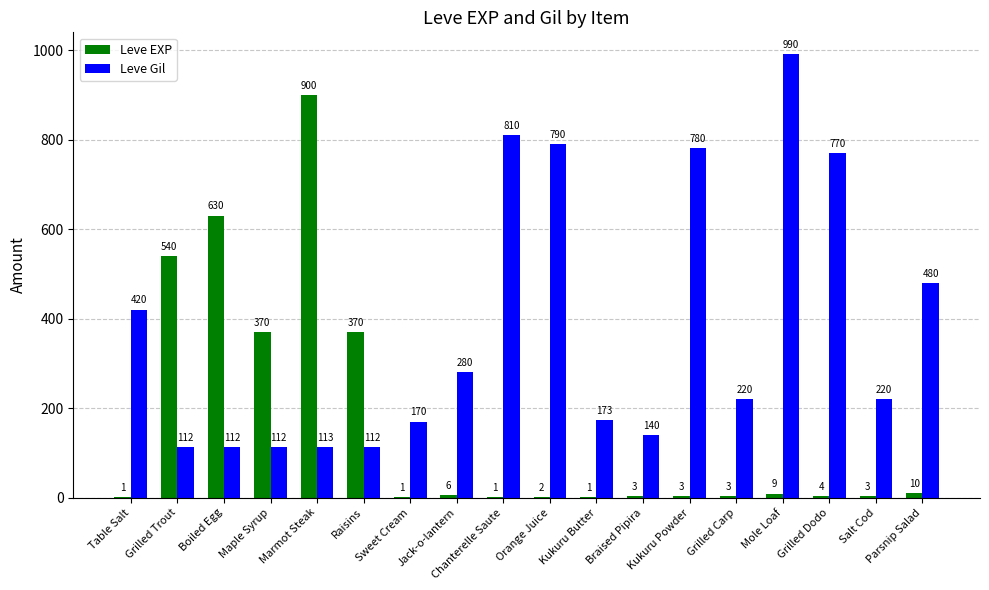

True or false: Leve EXP has a value of 3 at Salt Cod.

True